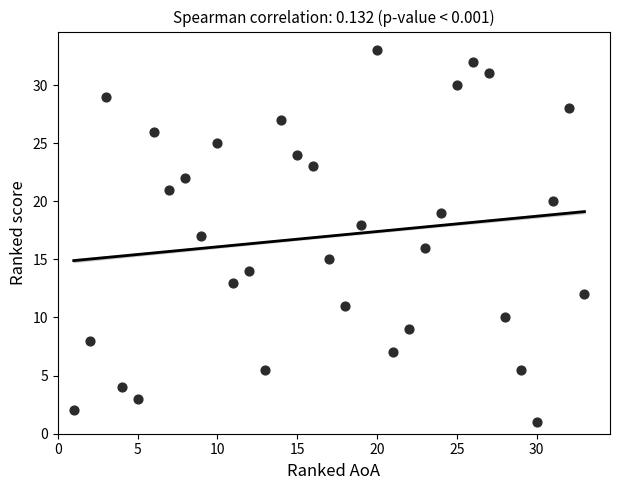

What is the range of Y values (max minus min)?

32.0